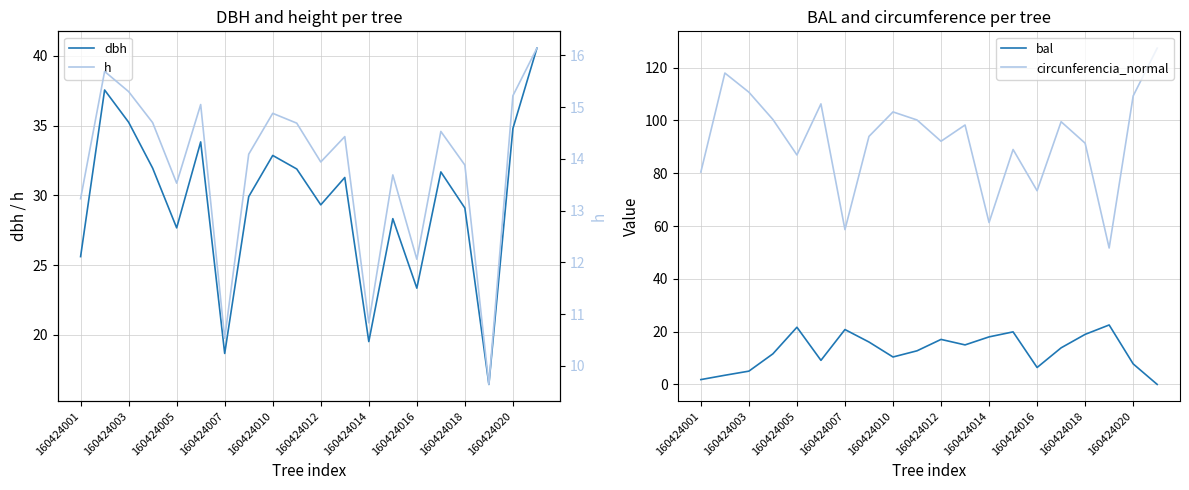

Is it true that circunferencia_normal equals 110.7 at 160424003?

True